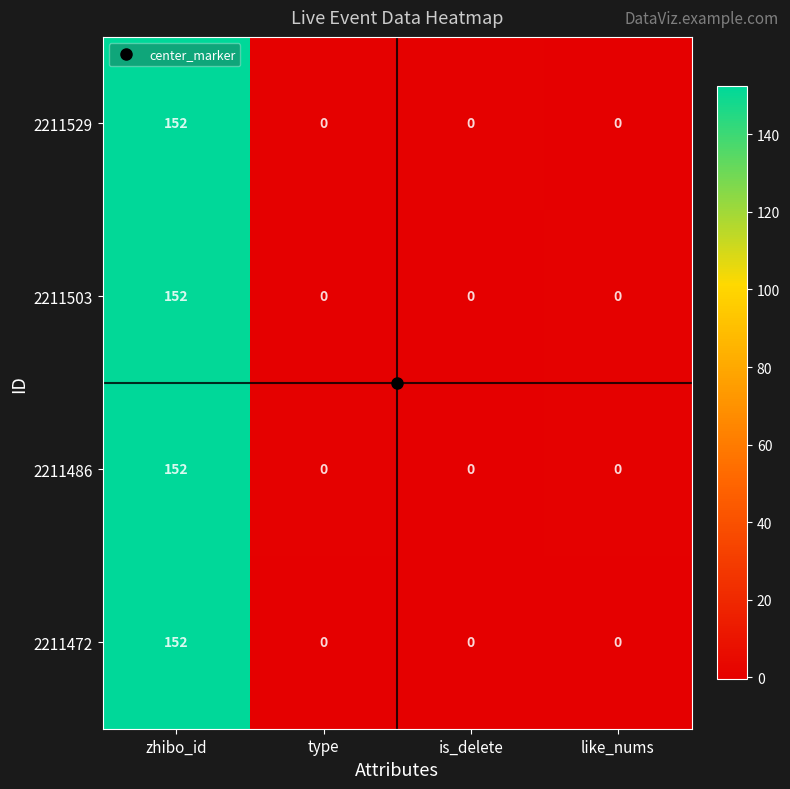

At how many categories does at least one series exceed 69?

1